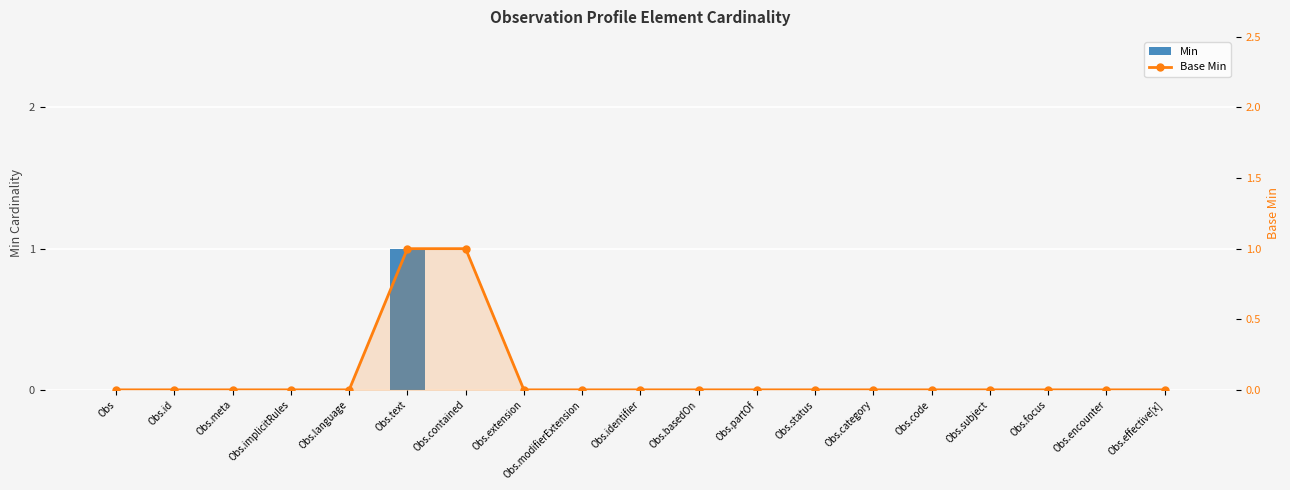

What is the difference between the maximum and second lowest values in the Base Min series?

1